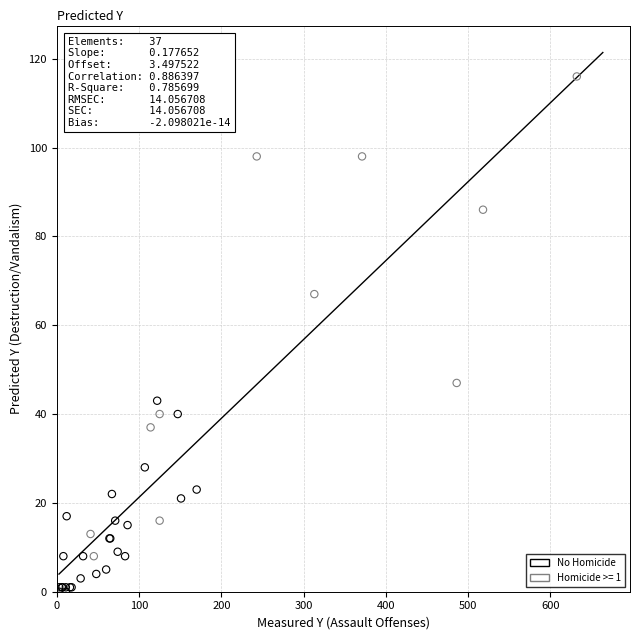

Which series contains the lowest Y value?

No Homicide